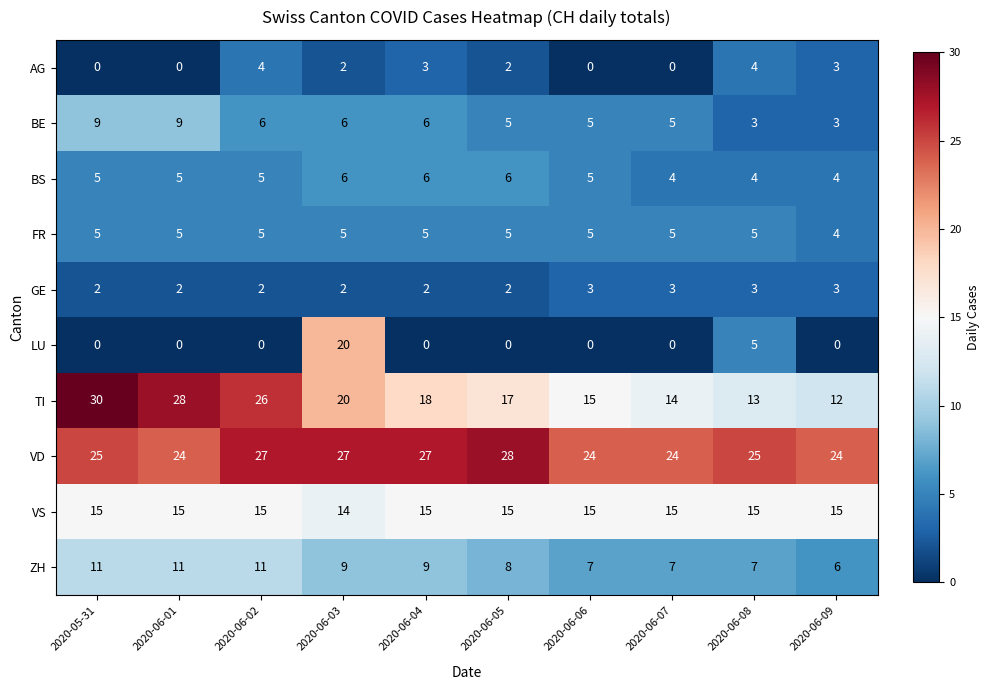

The ZH series shows 7 at 2020-06-06. True or false?

True